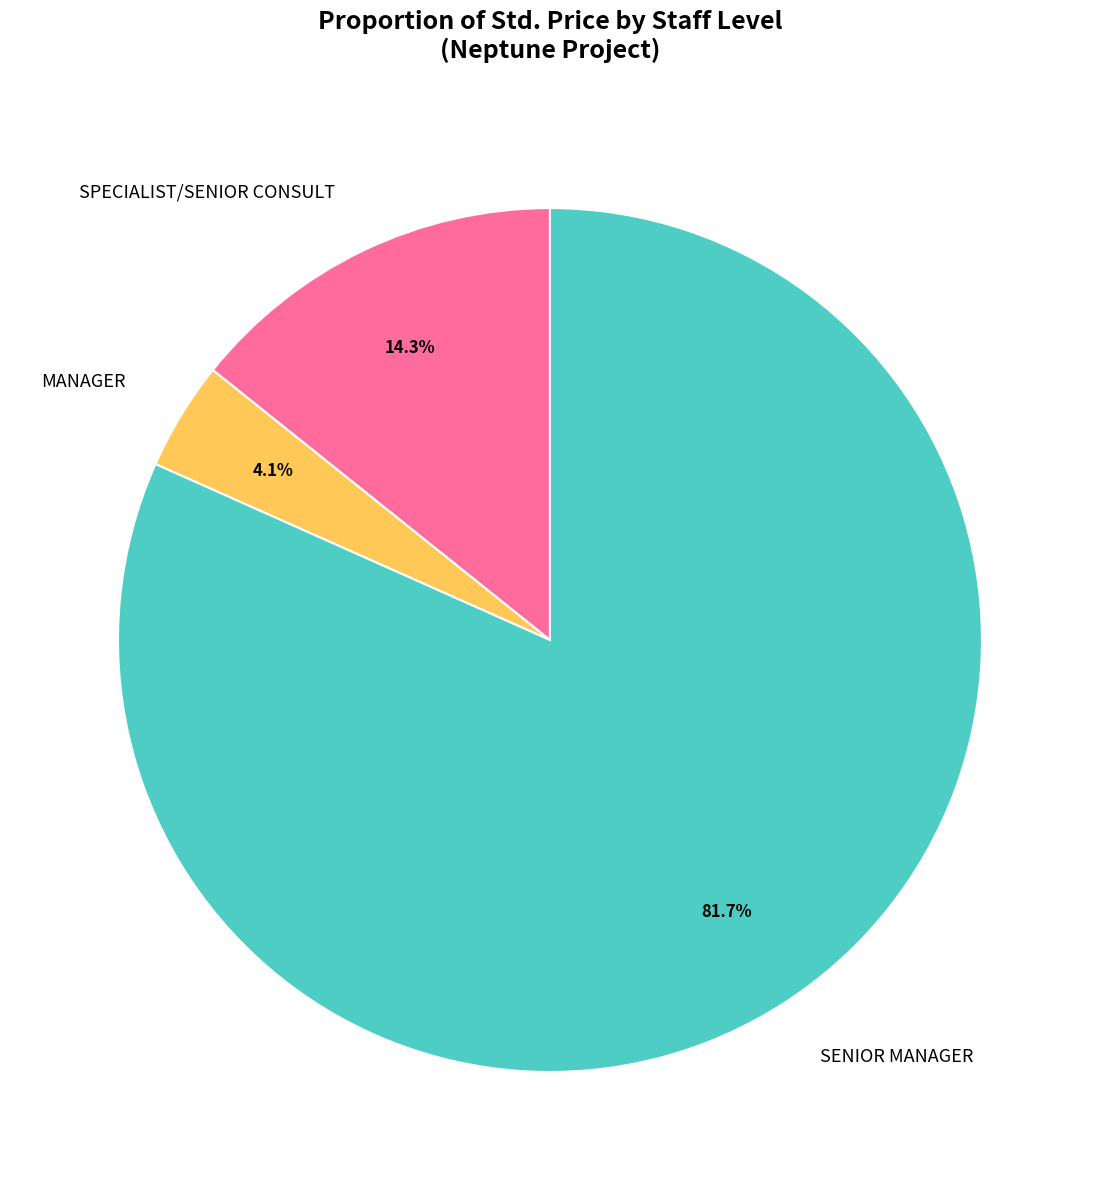

Does any single category account for the majority?

Yes